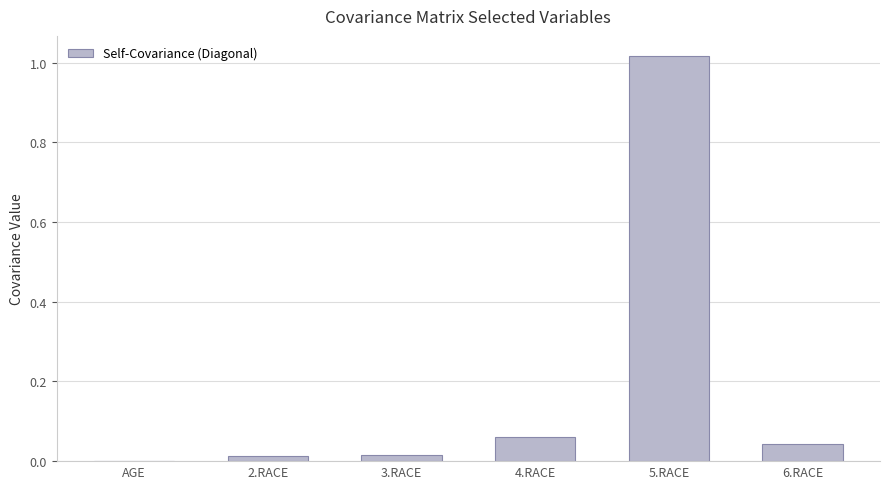

The chart shows a value of 0.0 at 2.RACE. True or false?

True